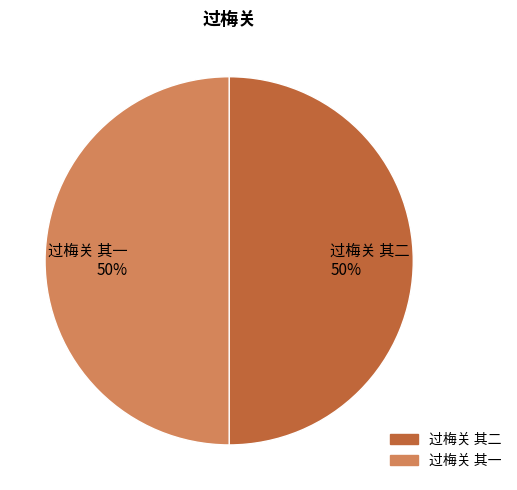

How many slices are in this pie chart?

2